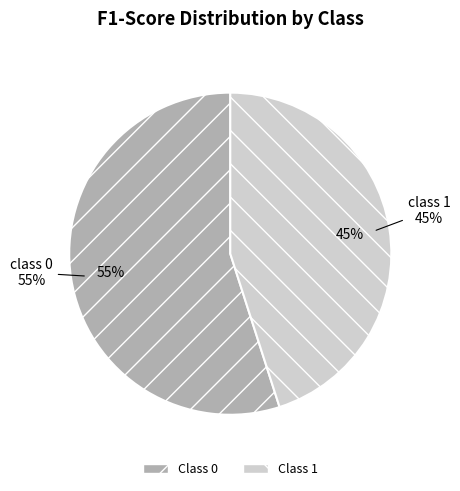

To the nearest percent, what is the difference between the 1 and 0 slice percentages?

10%